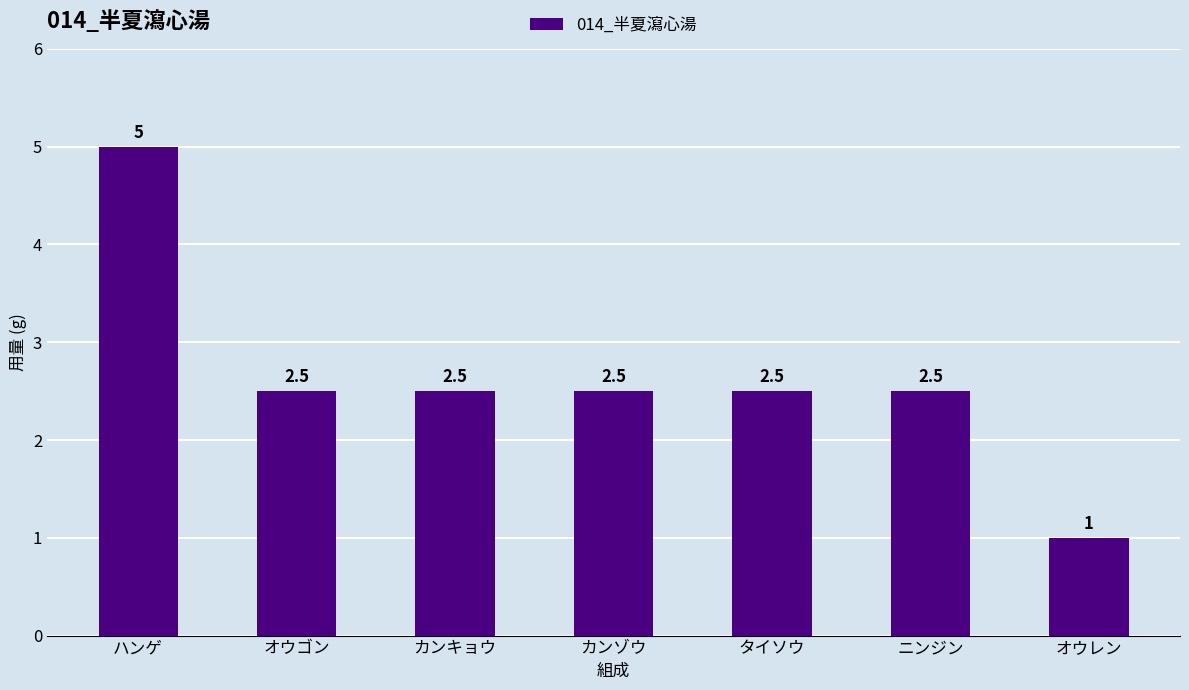

What is the ratio of the value at ハンゲ to the value at カンゾウ?

2.0